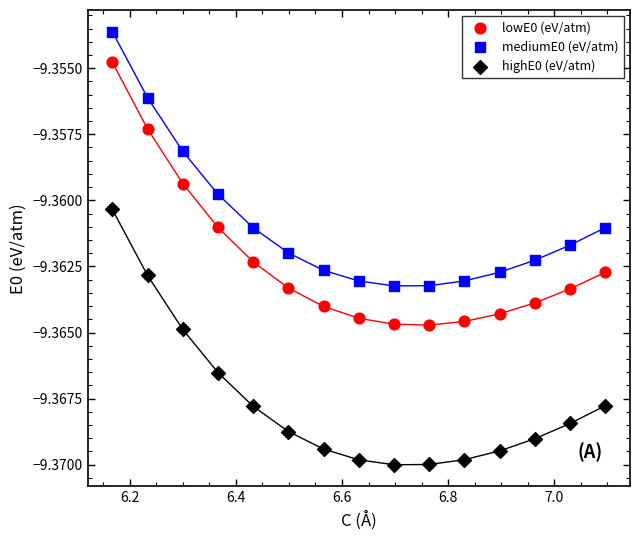

Which series reaches the minimum Y coordinate?

highE0 (eV/atm)